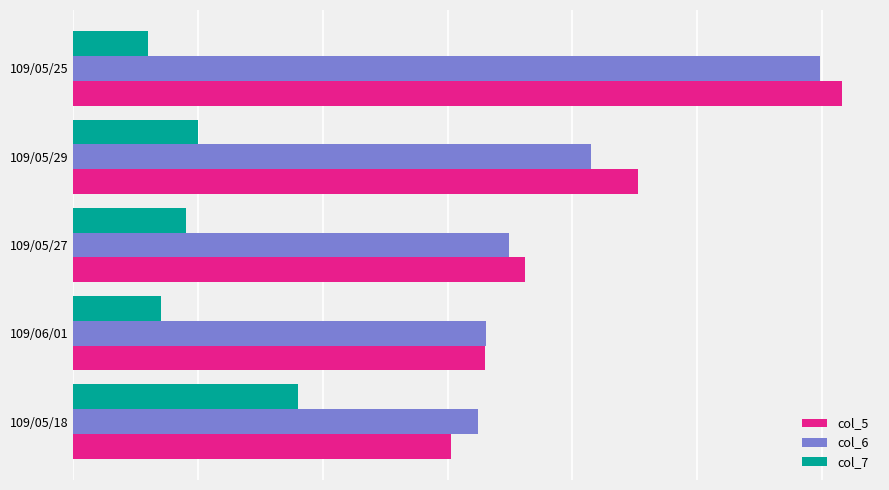

What is the value of the col_6 bar at the 2nd from the left?

41.5